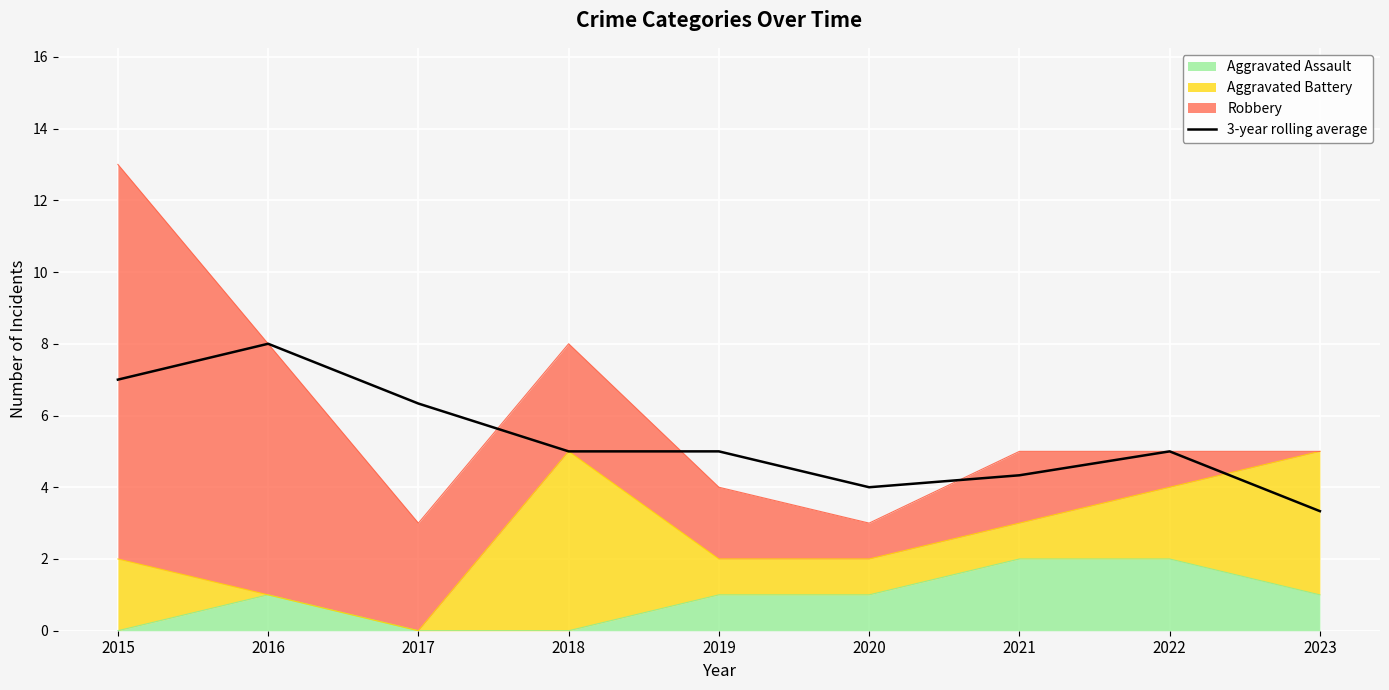

Reading left to right, extract all data points from this chart.

2015=7.0	2016=8.0	2017=6.3	2018=5.0	2019=5.0	2020=4.0	2021=4.3	2022=5.0	2023=3.3